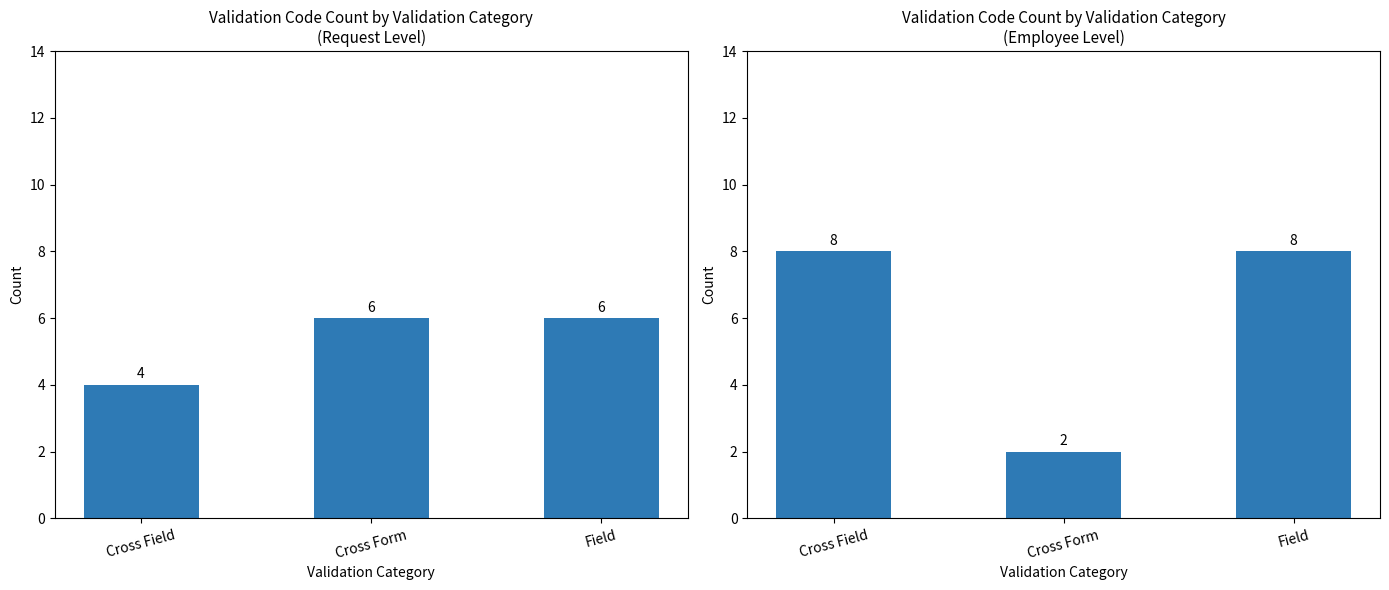

Read the value at Cross Field.

8